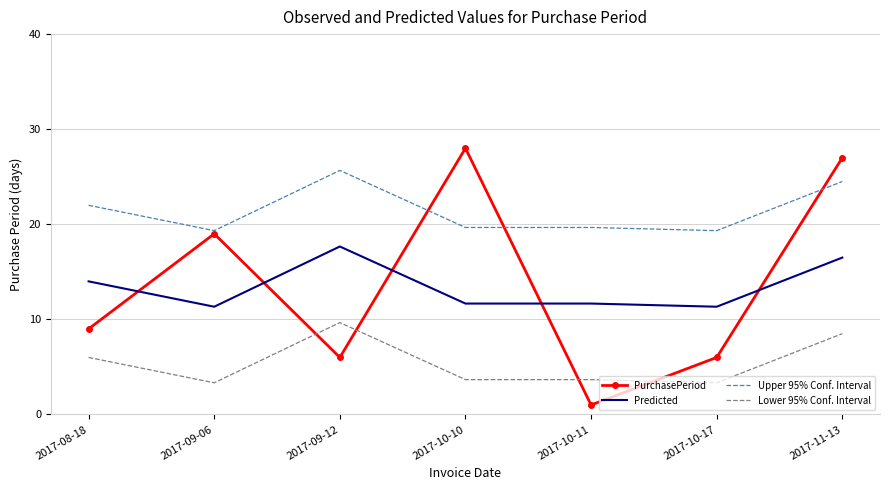

Which series has the widest spread of values?

PurchasePeriod